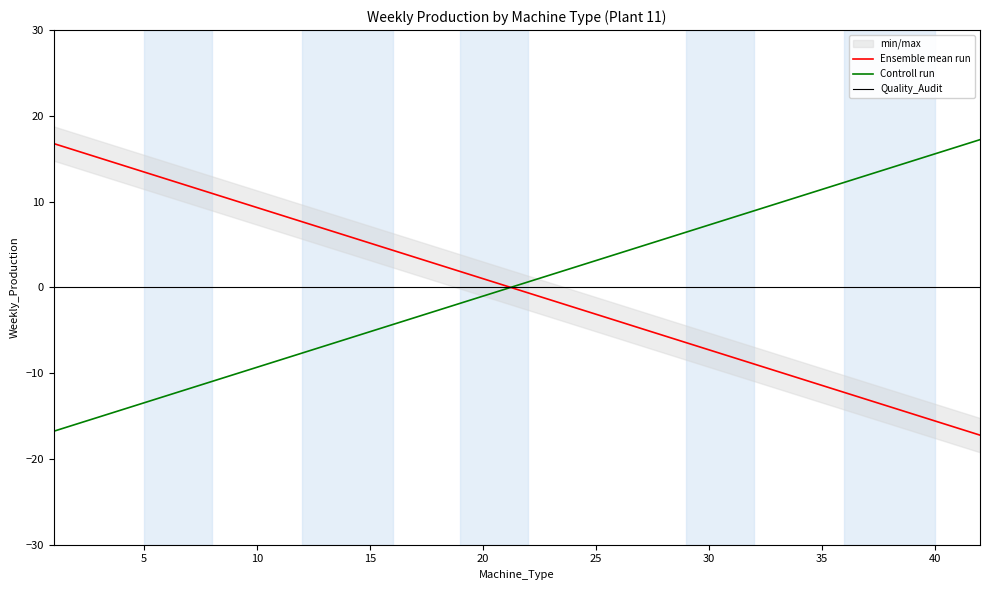

Is it true that Controll run equals 15.6 at 40?

True